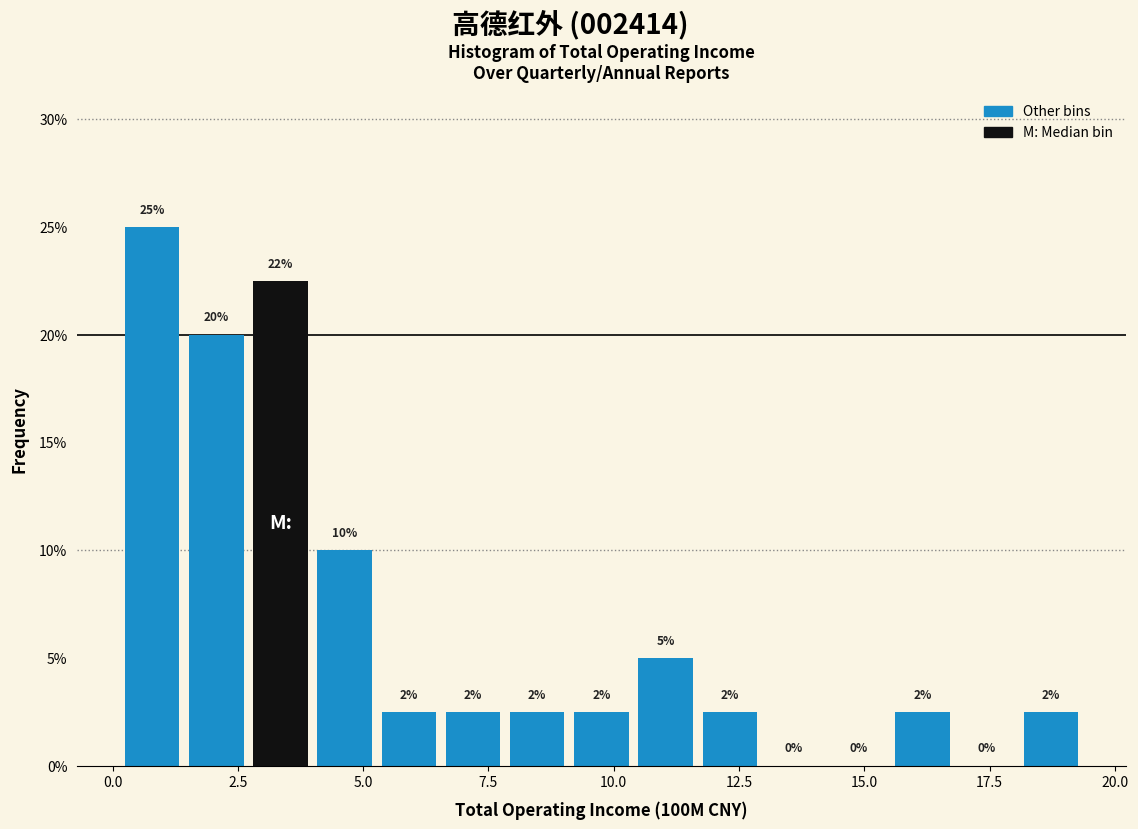

Around what value on the x-axis is the tallest bar? Give the approximate position of its centre, as read against the axis.

1.0